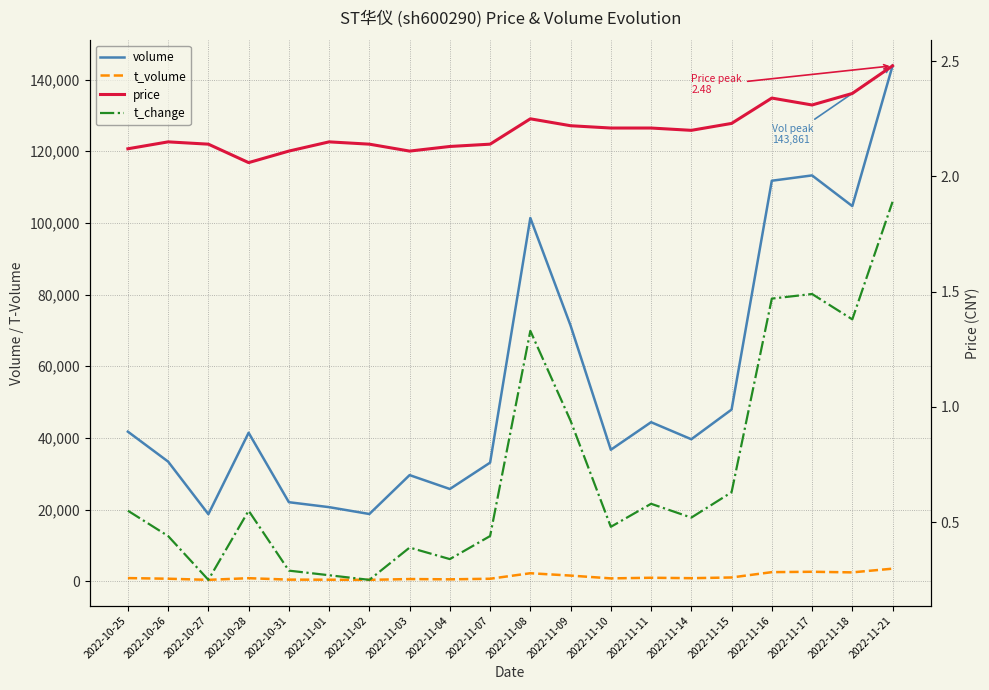

What is the label of the 17th point from the right?

2022-10-28